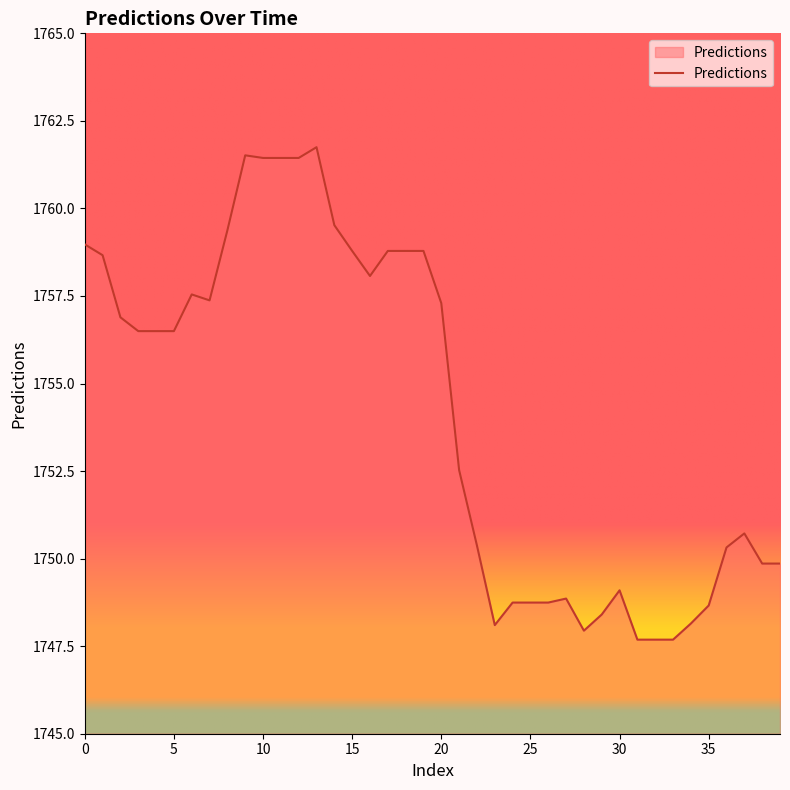

What is the smallest value displayed?

1747.7